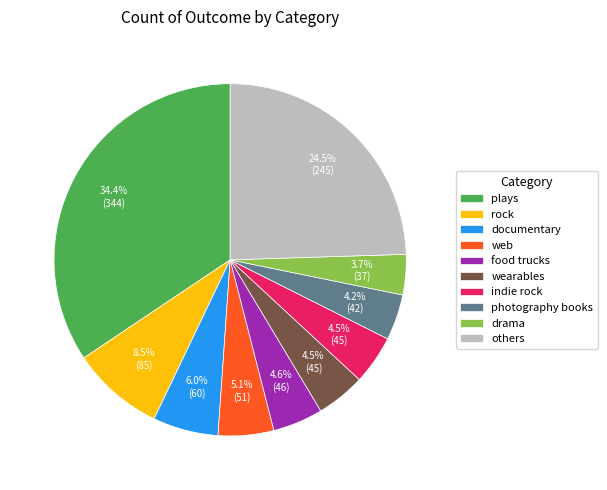

What is the ratio of the value at documentary to the value at photography books?

1.4